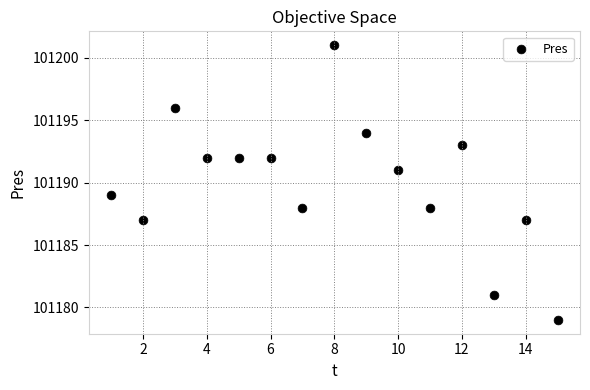

What is the range of Y values (max minus min)?

22